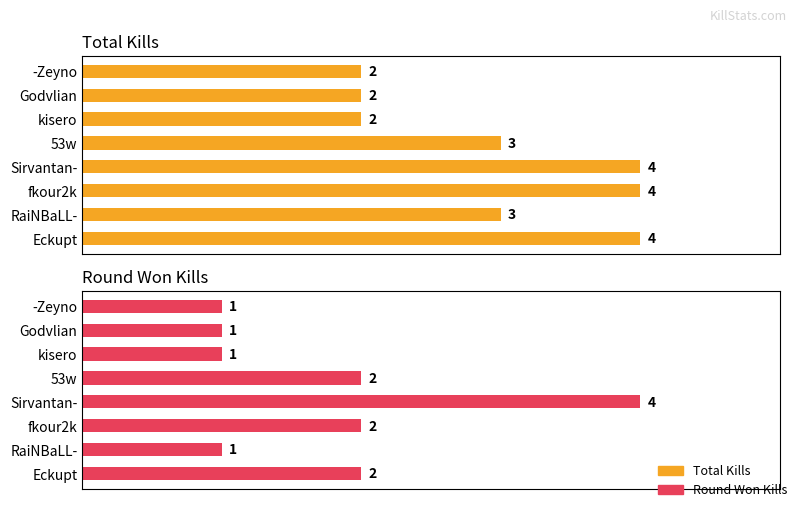

How many groups of bars are there?

8